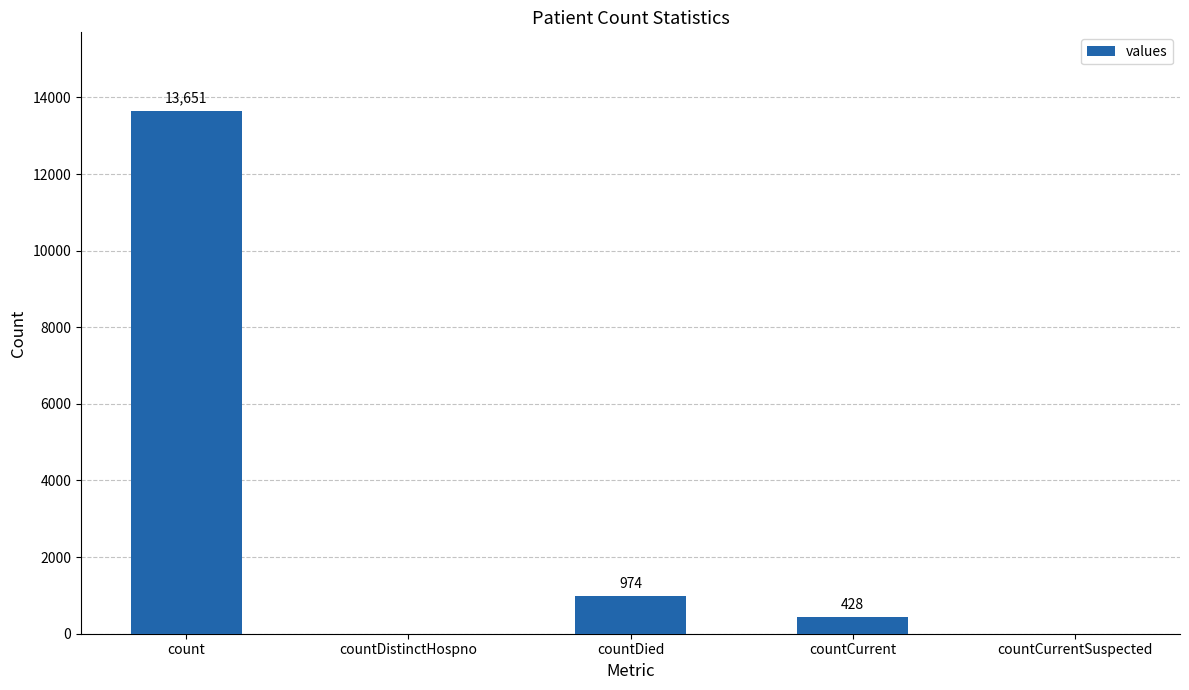

At which label is the value closest to 6825?

countDied